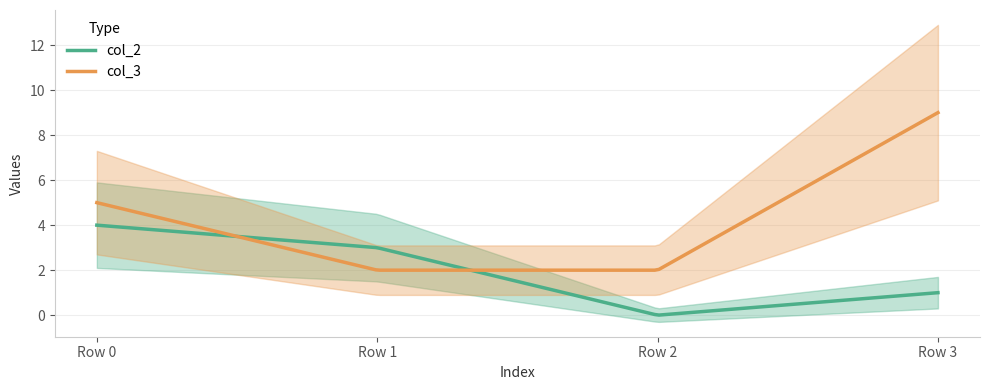

What is the difference between the maximum and second lowest values in the col_3 series?

7.0